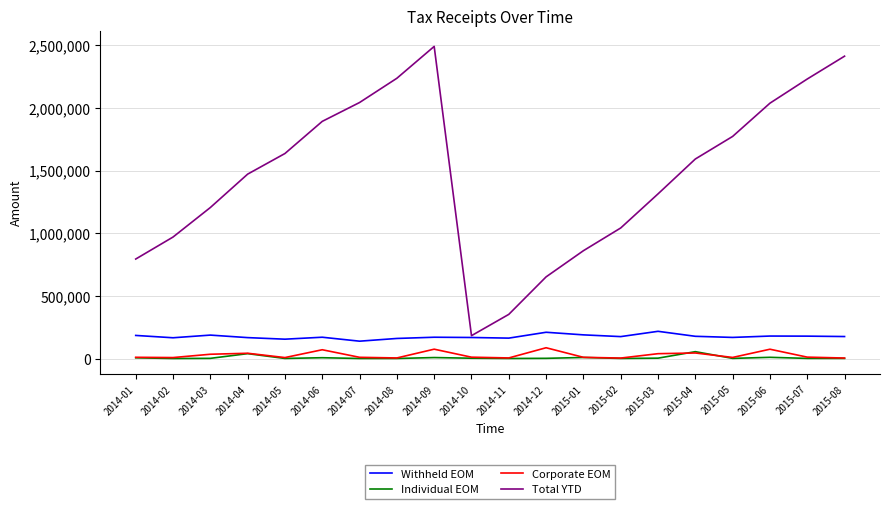

Which series has the largest total across all categories?

Total YTD